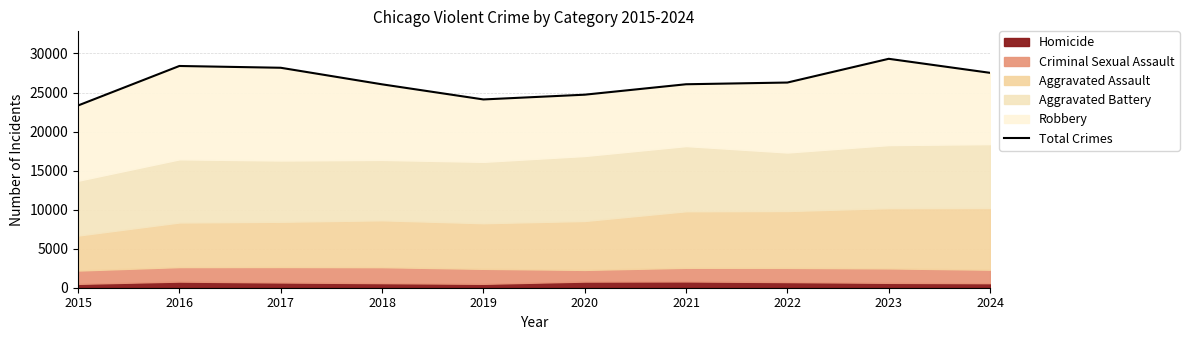

Reading left to right, what are all the values shown in this chart?

23338	28400	28172	26050	24114	24723	26059	26279	29319	27522